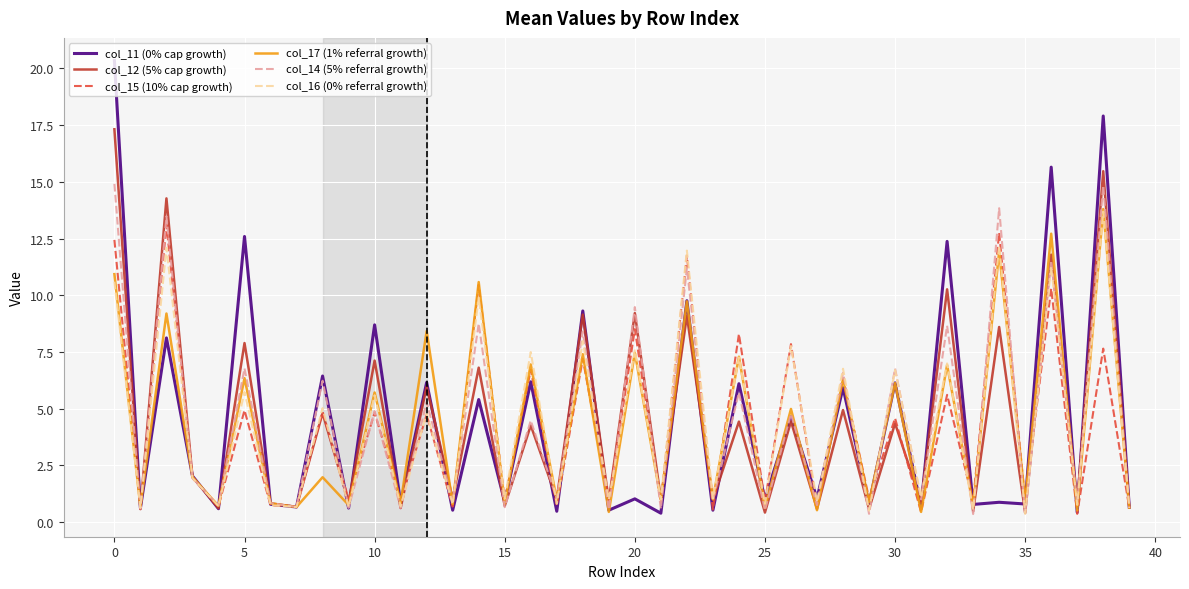

What is the highest value of the col_14 (5% referral growth) series?

14.9